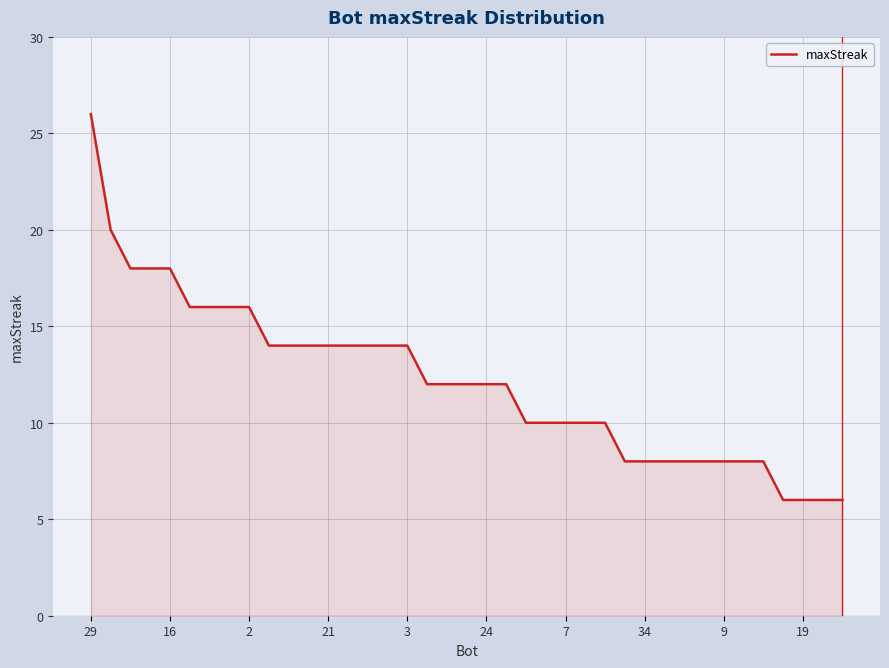

What is the difference between the maximum and minimum values?

20